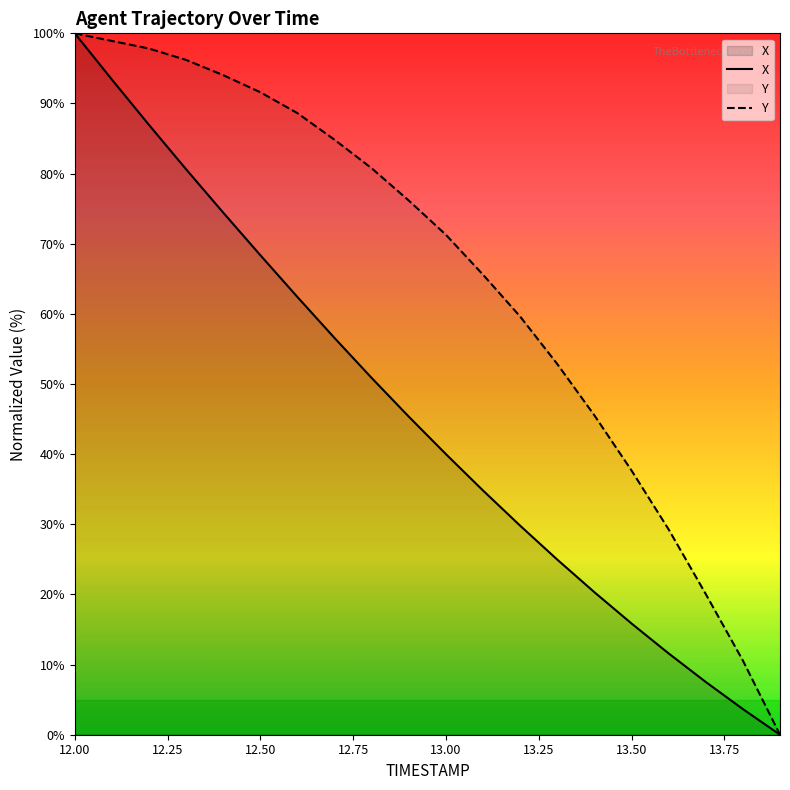

Does the chart display data point markers on the line(s)?

No